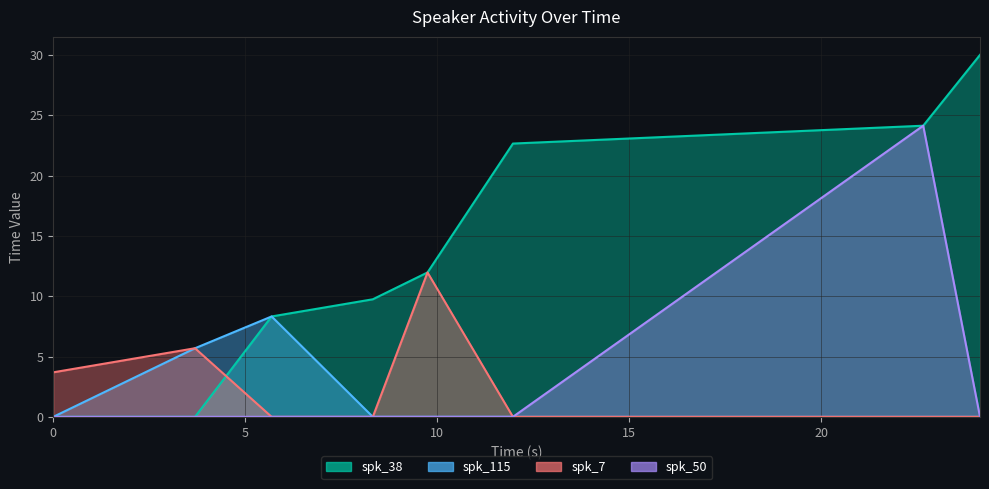

What is the difference between the spk_7 values at 11.968 and 3.69?

5.7